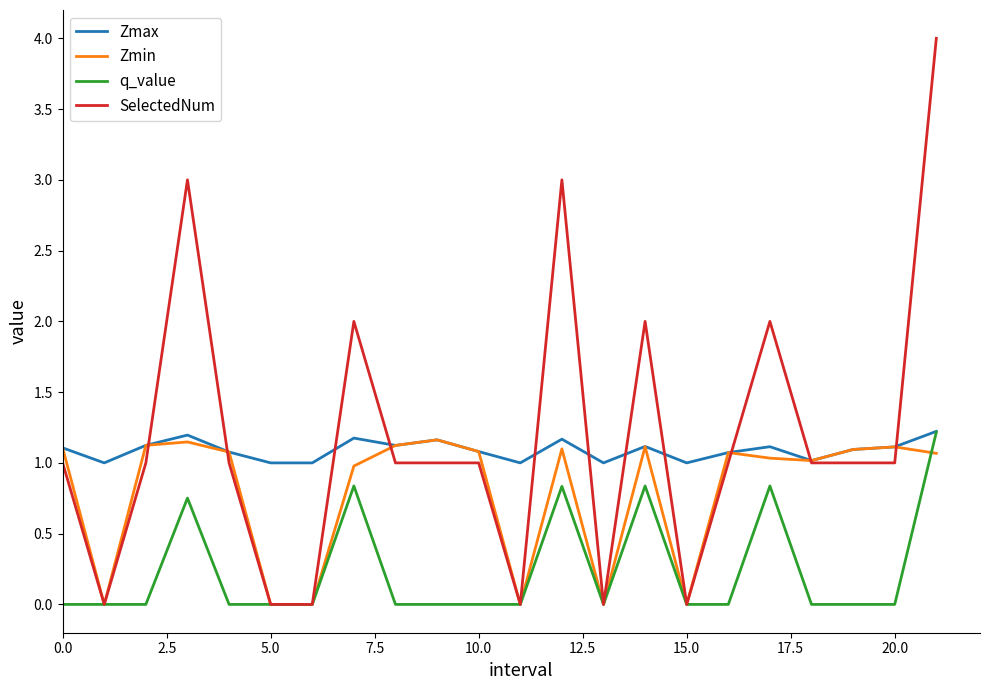

Which series has the largest range (max minus min)?

SelectedNum